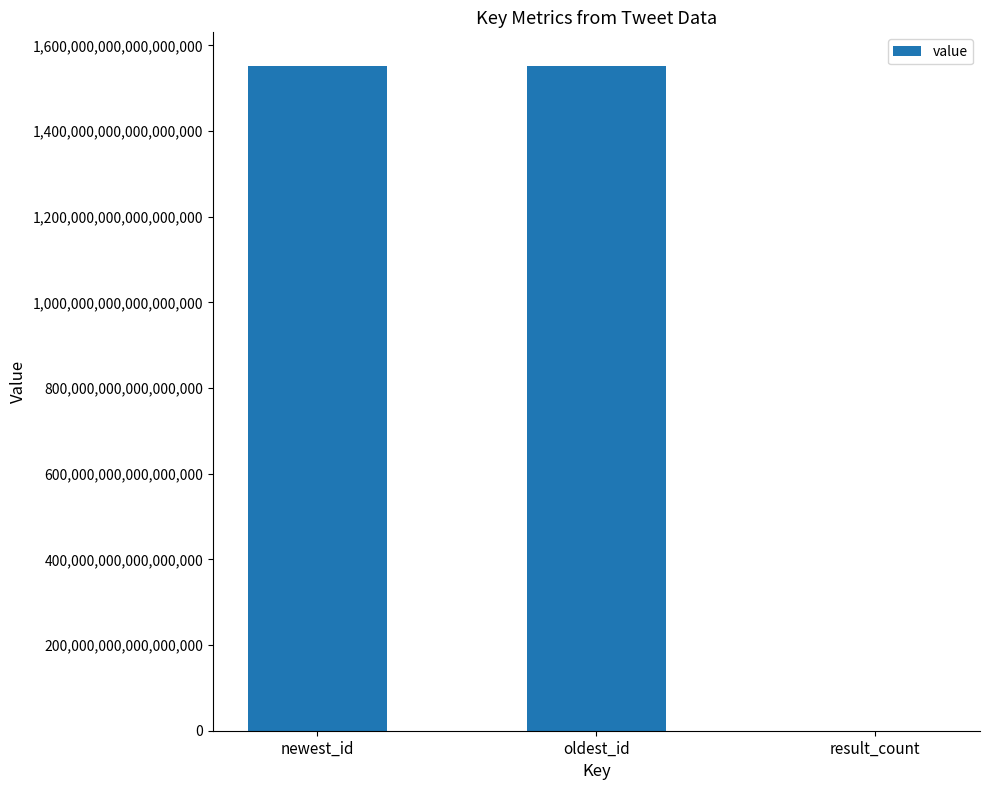

Count the number of data series in this chart.

1